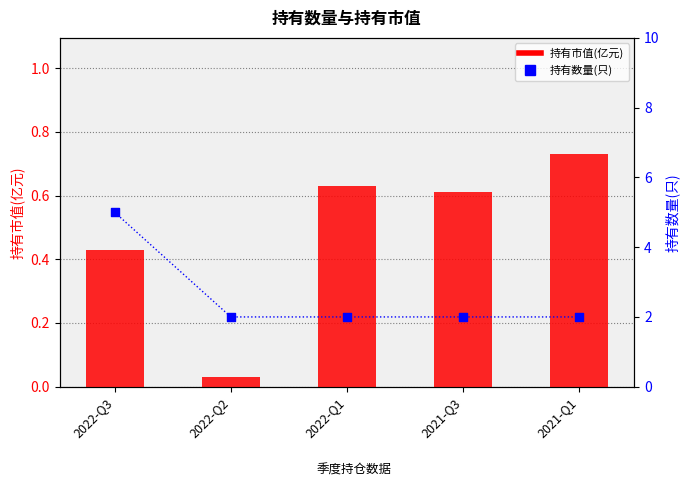

Which series reaches the maximum Y coordinate?

持有数量(只)